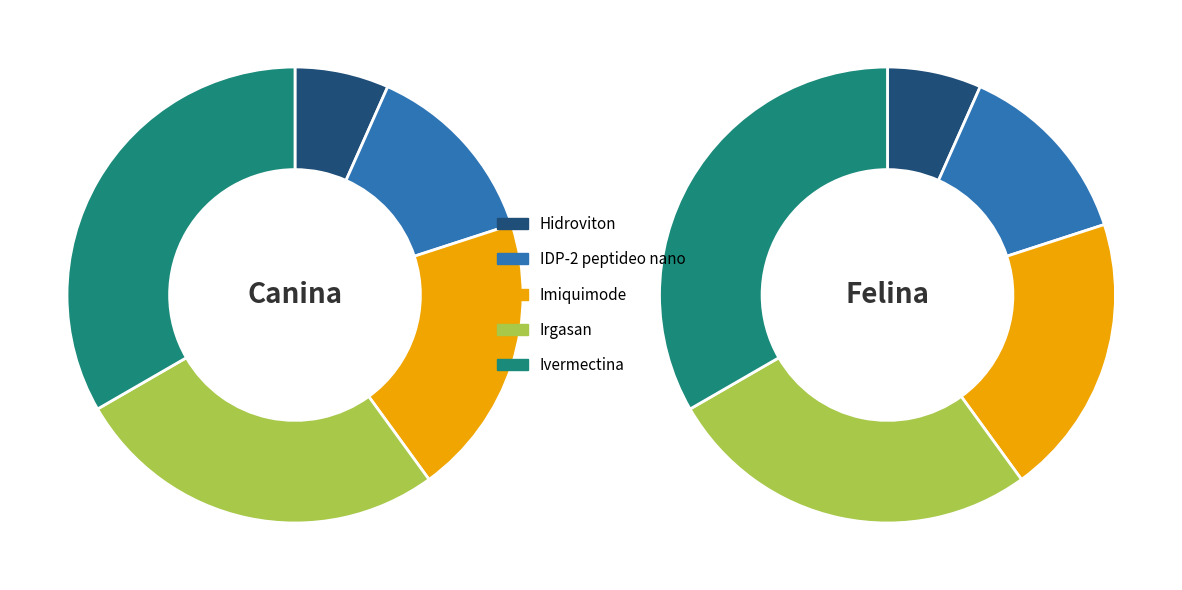

Which has a higher value, IDP-2 peptideo nano or Imiquimode?

Imiquimode